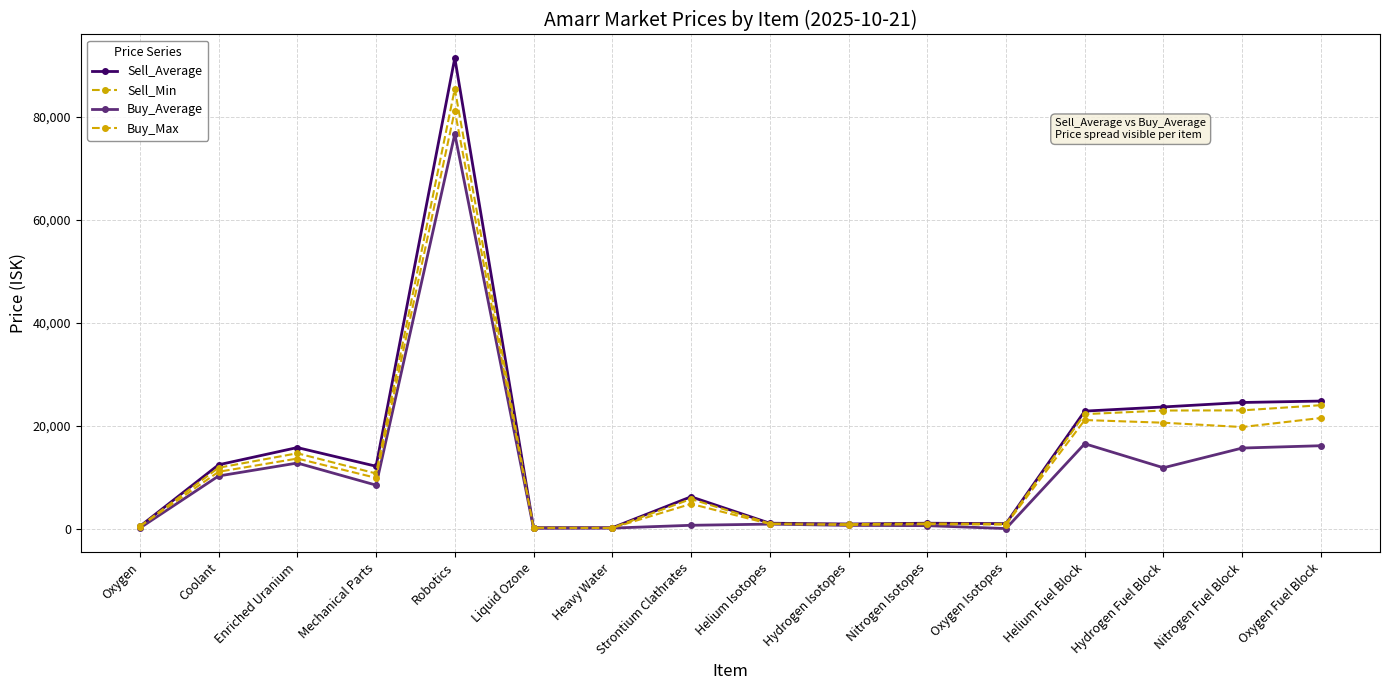

True or false: Sell_Average and Buy_Average intersect in this chart.

False